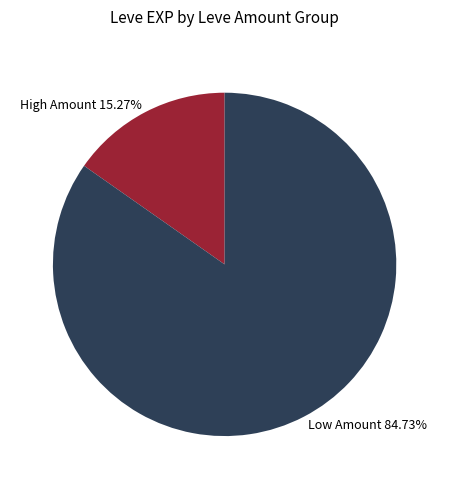

What is the largest slice in the pie chart?

Low Amount 84.73%